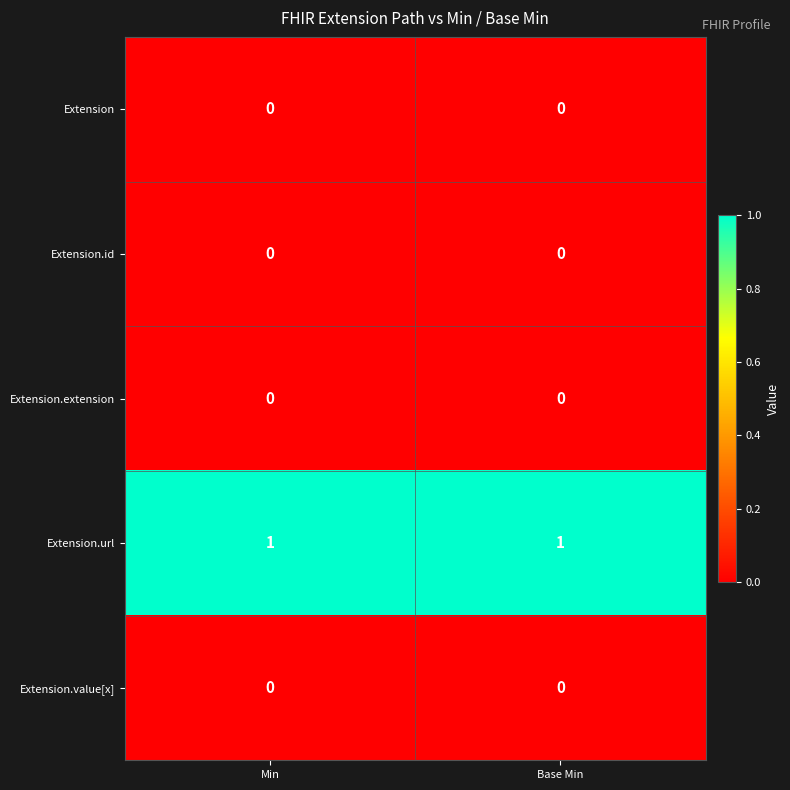

True or false: Extension has a value of 0 at Base Min.

True